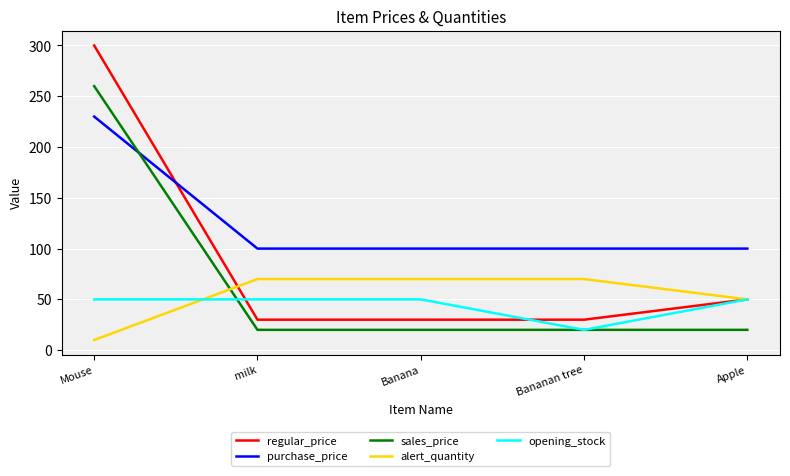

At which label is regular_price closest to 165?

Apple